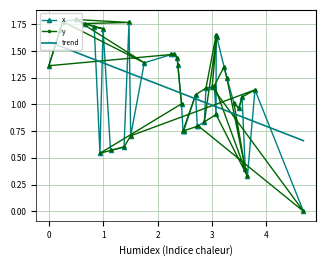

How many positive values does the y series have?

39